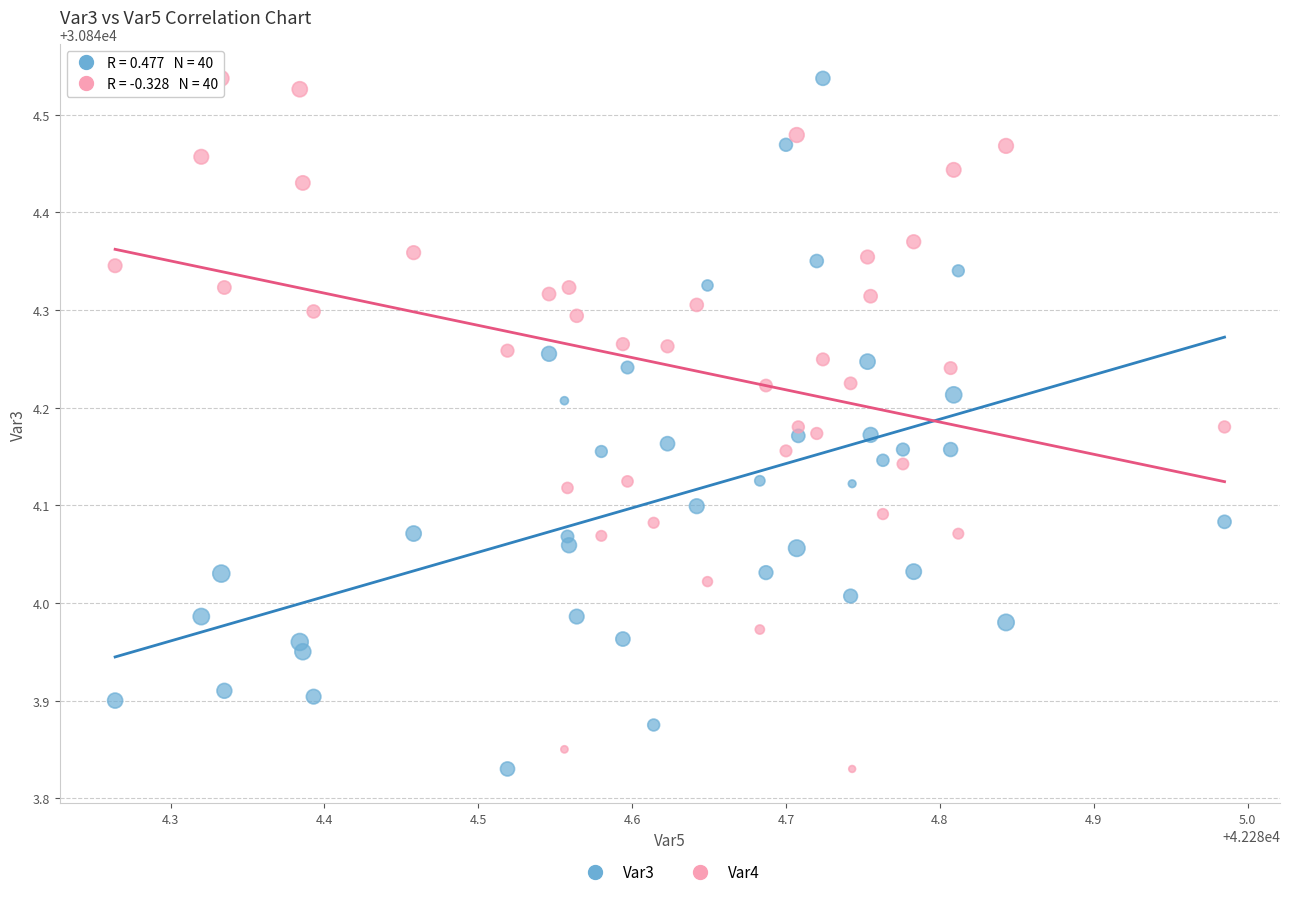

Across all data points, what is the range of X values (max minus min)?

0.7